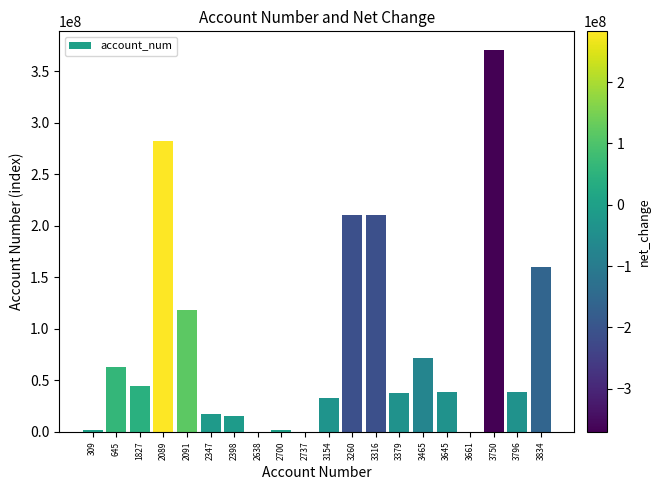

What is the difference between the values at 3796 and 2089?

243886000